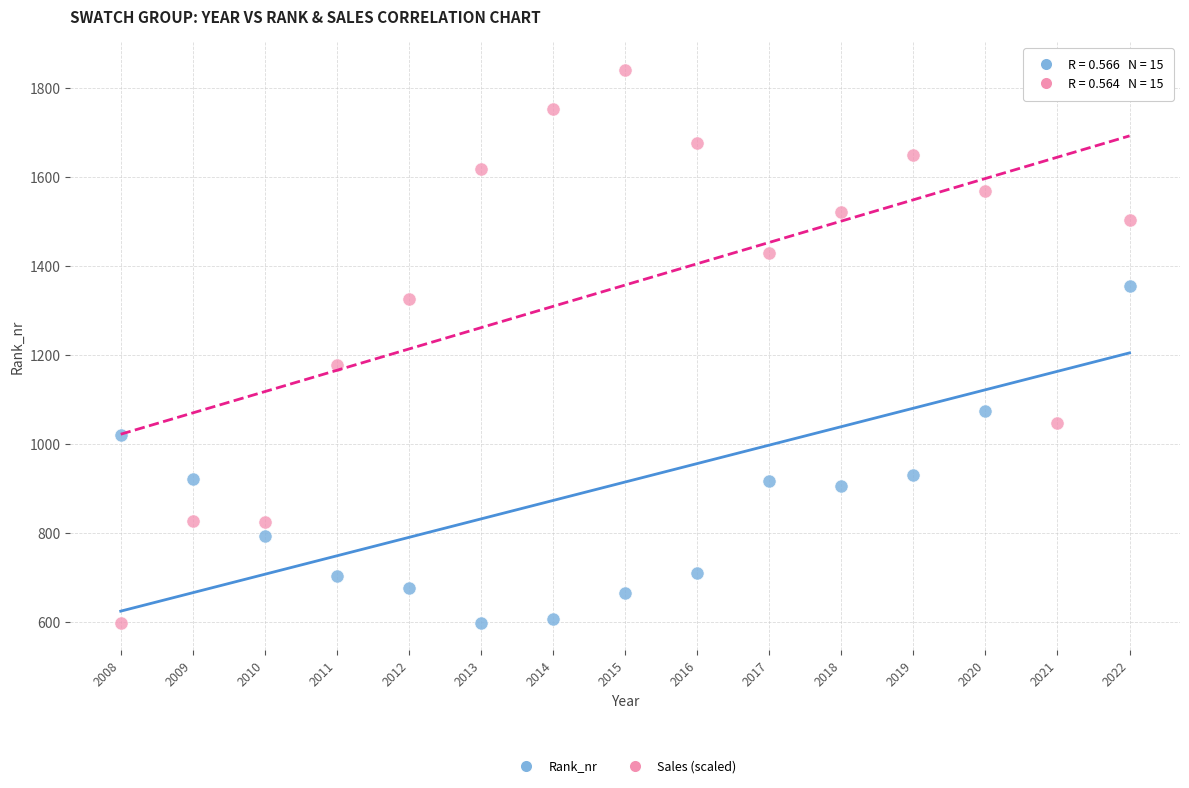

What is the X range (max minus min) for the scatter plot?

14.0